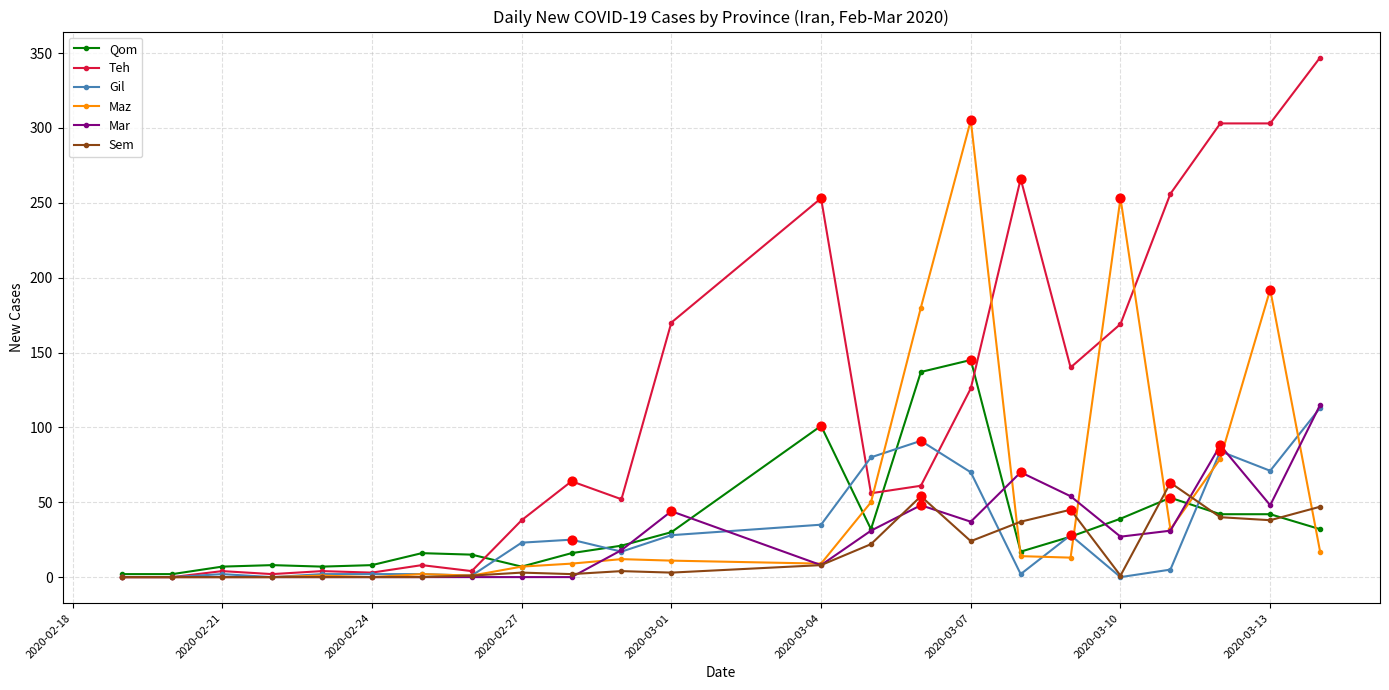

Which series has the largest total across all categories?

Teh